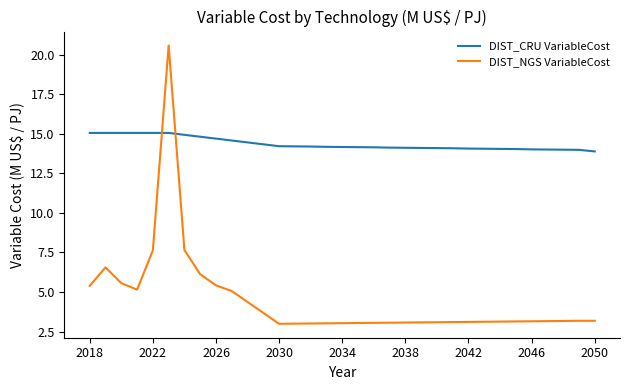

What is the difference between the maximum and minimum values in the DIST_CRU VariableCost series?

1.2